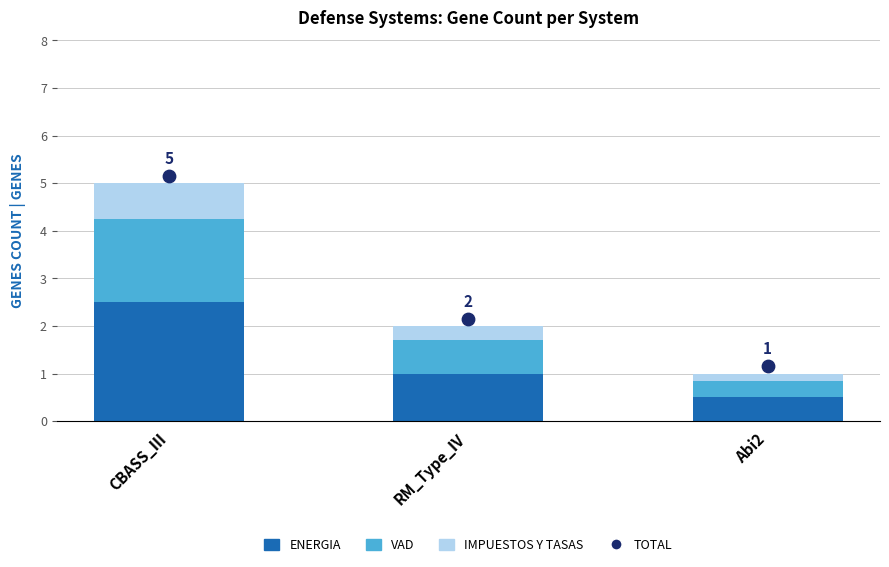

What is the total value across all series at Abi2?

2.2